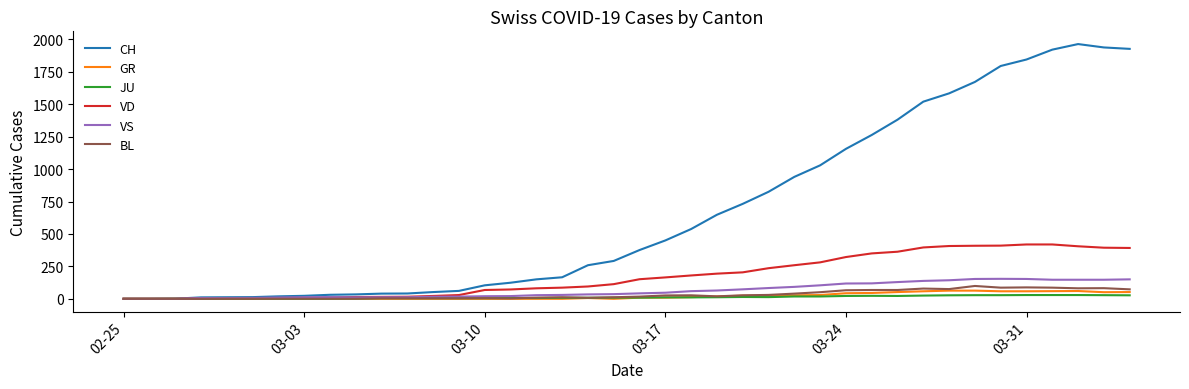

Which series has the largest total across all categories?

CH